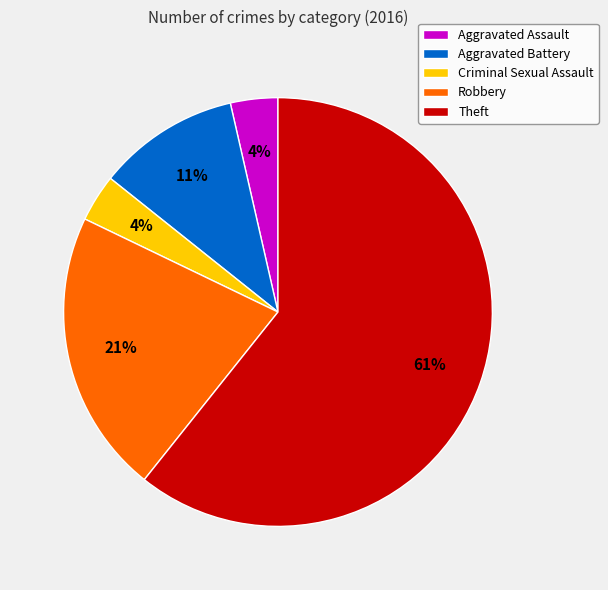

Between Criminal Sexual Assault and Aggravated Battery, which is larger?

Aggravated Battery